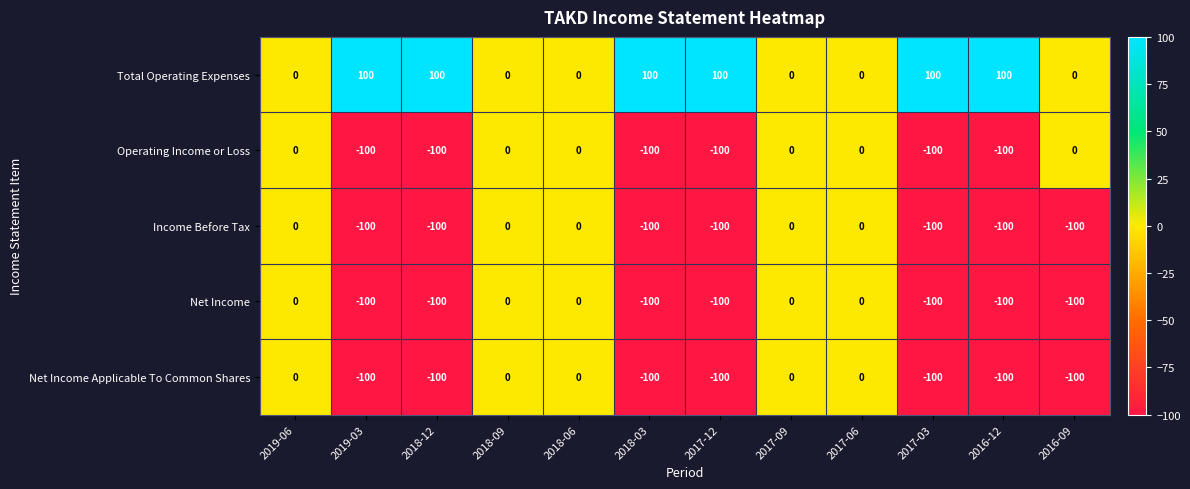

What is the sum of the Income Before Tax values at 2018-03 and 2019-06?

-100